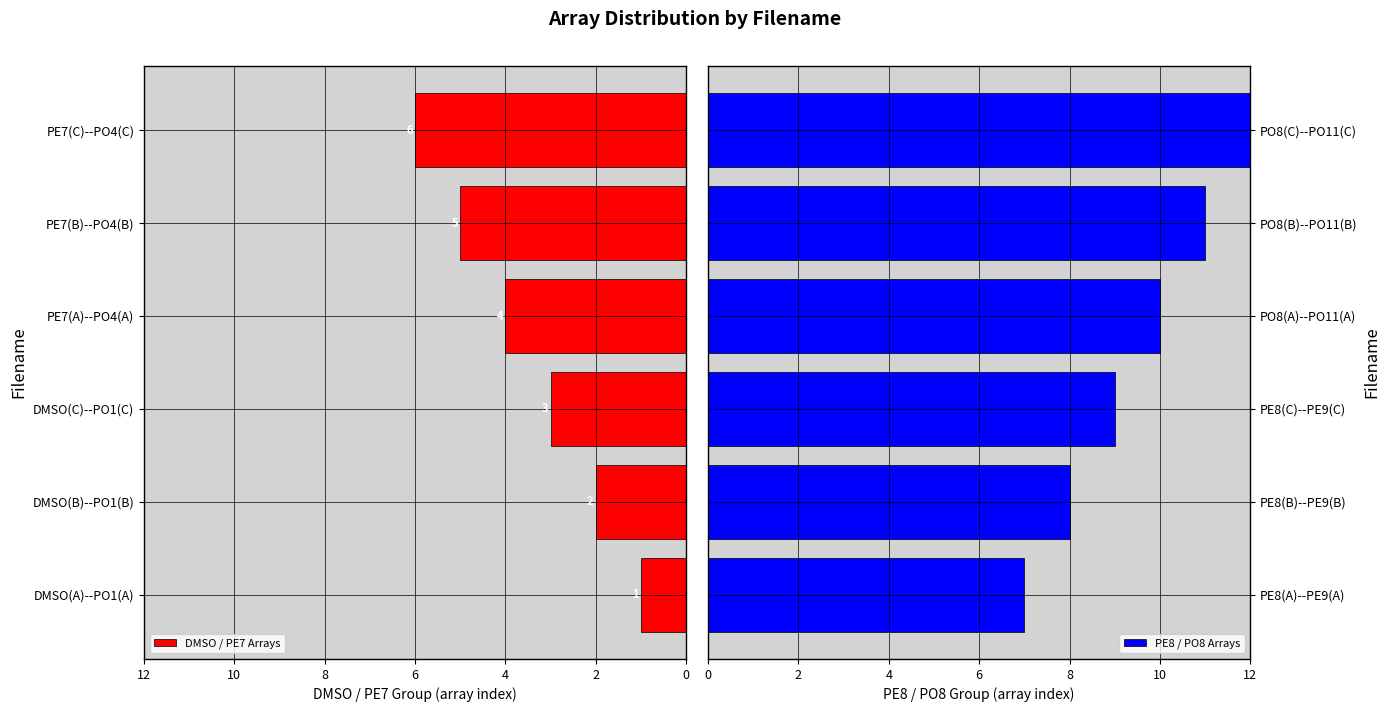

Count the PE8 / PO8 Arrays values in the range 8 to 11.

4